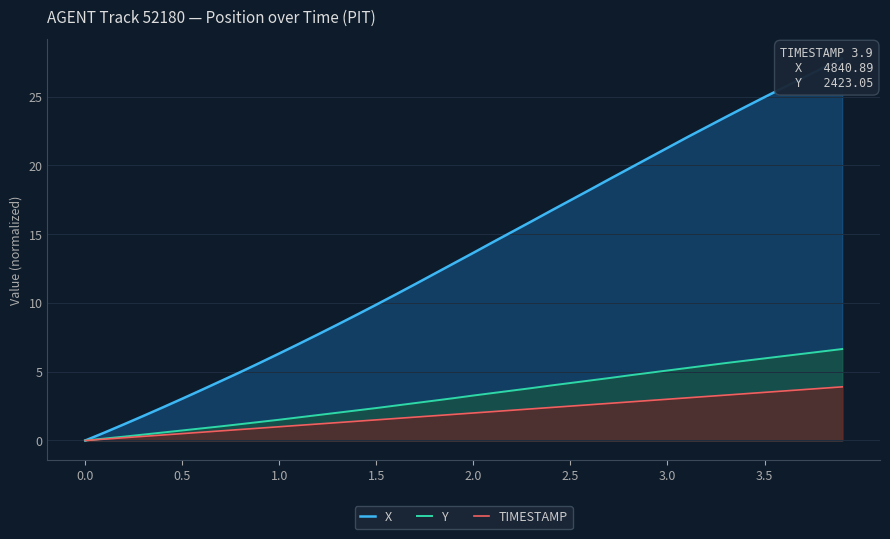

Where is X nearest to the value 13?

19